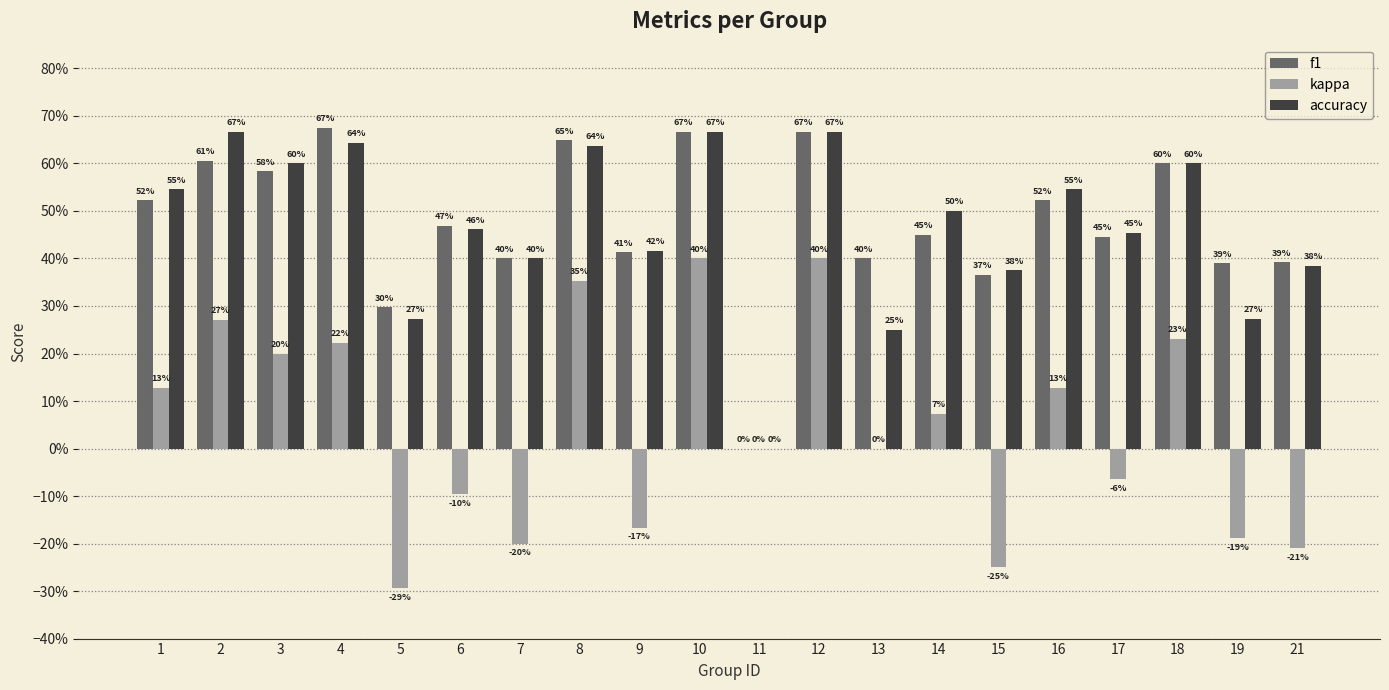

What are all the series names shown in the legend?

f1, kappa, accuracy